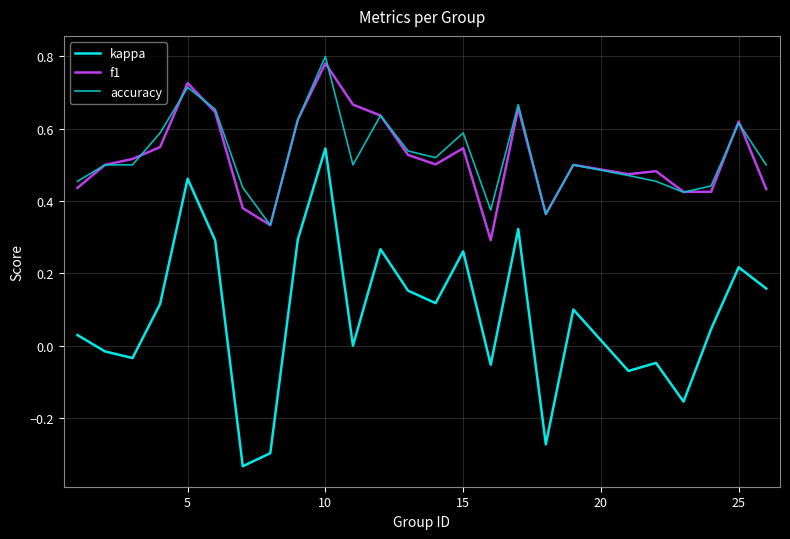

Which series has the widest spread of values?

kappa